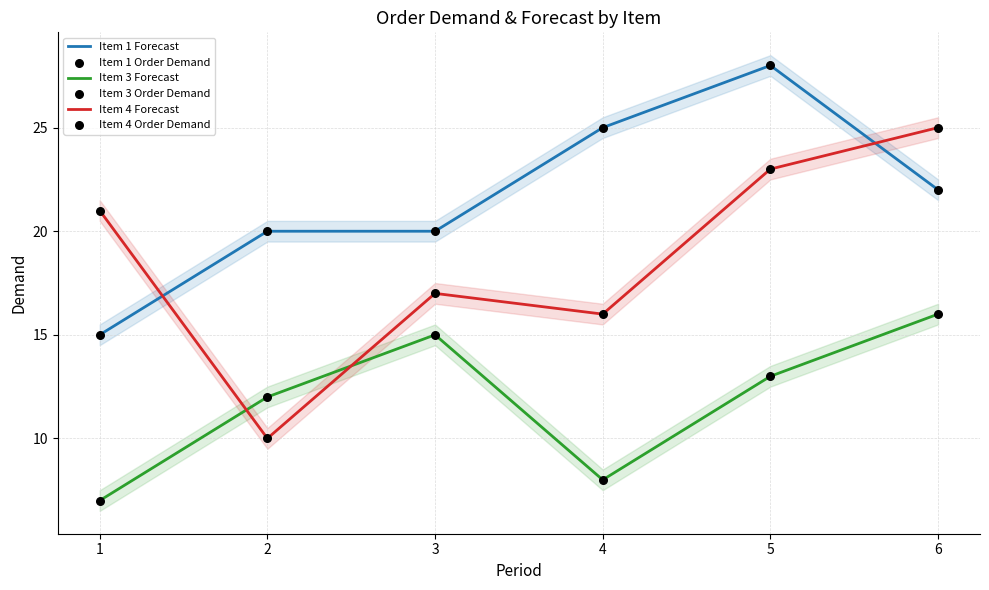

Is the value of Item 1 Forecast at 3 greater than the value of Item 1 Order Demand at 4?

No